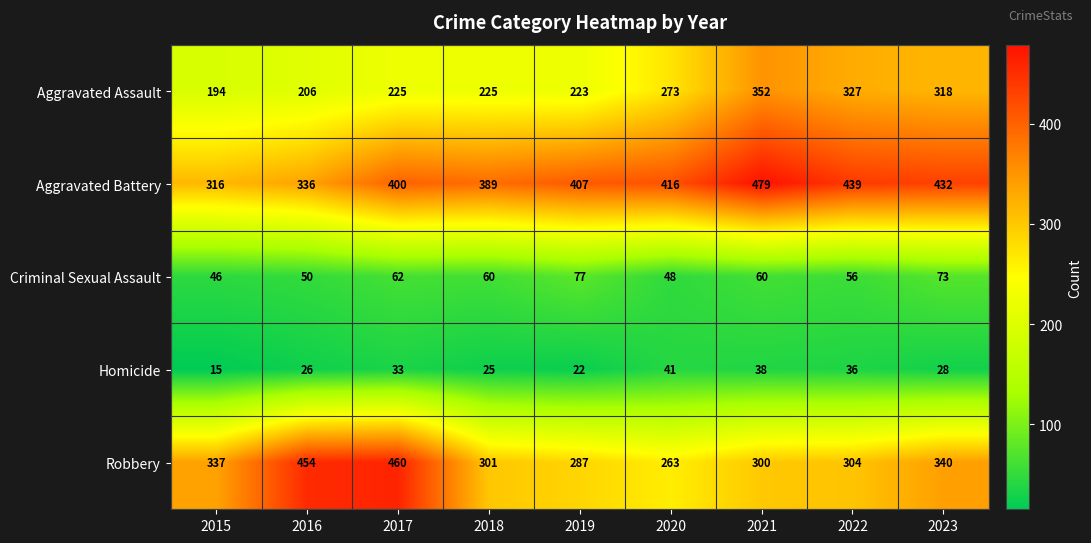

What is the difference between the maximum and minimum values in the Aggravated Battery series?

163